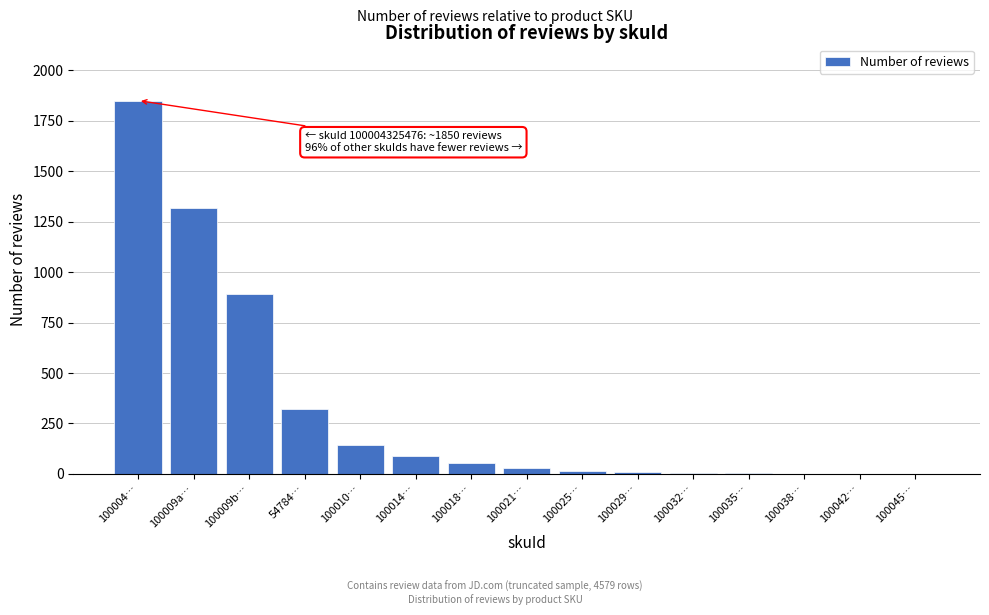

True or false: the data shows 15 at 100025….

True